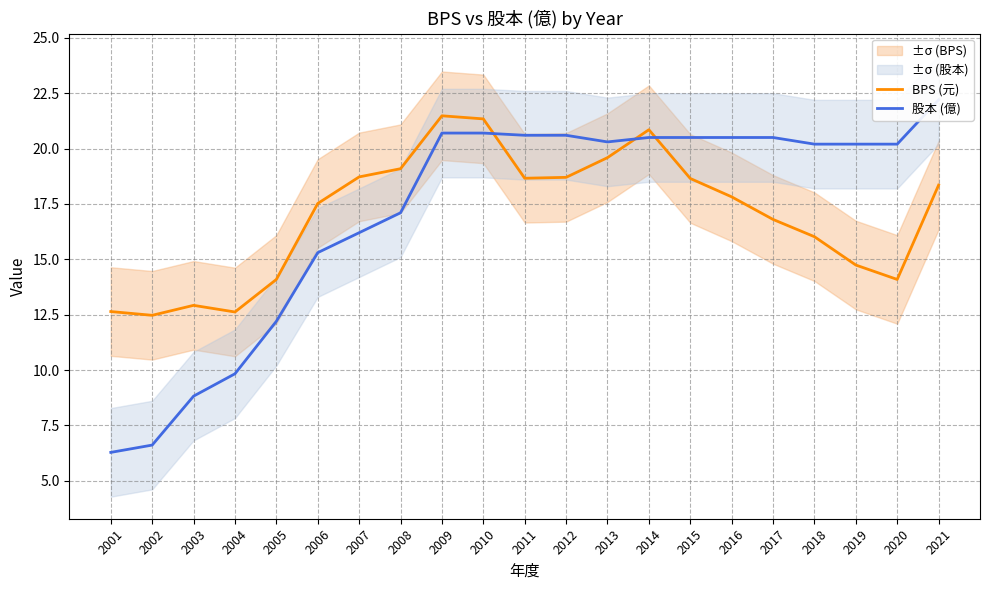

How many intersections are there between BPS (元) and 股本 (億)?

3